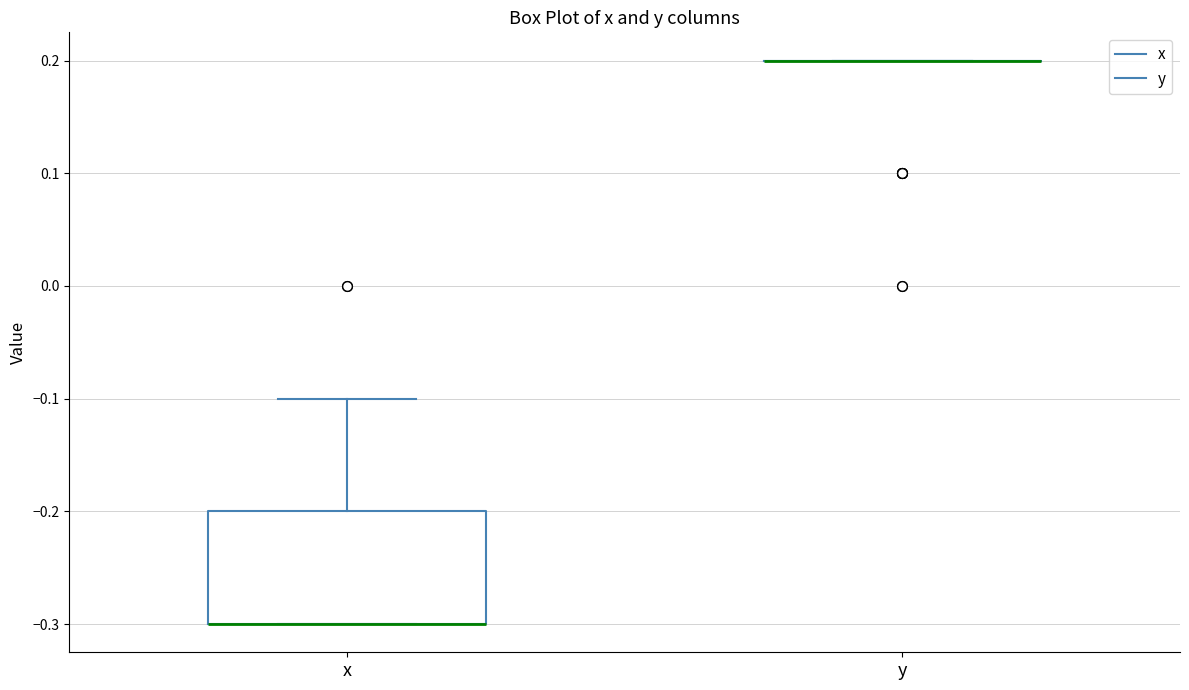

Reading left to right, read every box against the y-axis: the position of its median line, the range the box covers, and the ends of its whiskers. The values are not printed on the chart, so give them approximately, as read against the axis.

x: median -0.3 (drawn on the box's lower edge), box -0.3 to -0.2, whiskers -0.3 to -0.1
y: box collapsed to a line at 0.2, whiskers 0.2 to 0.2